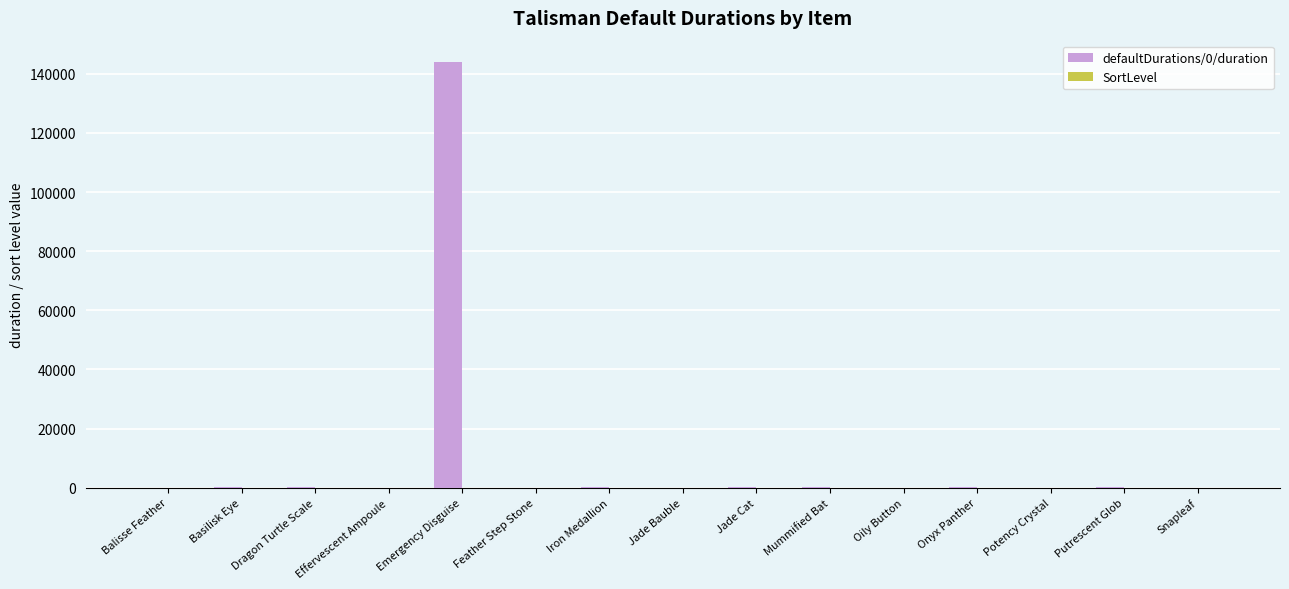

True or false: the data shows 144000 at Emergency Disguise.

True